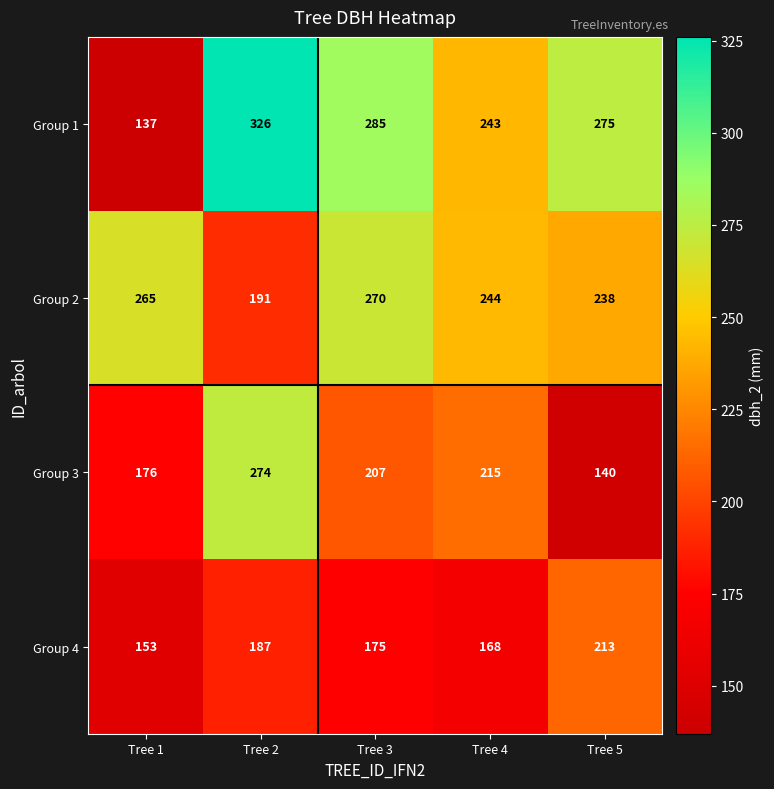

How many categories are shown in the chart?

5